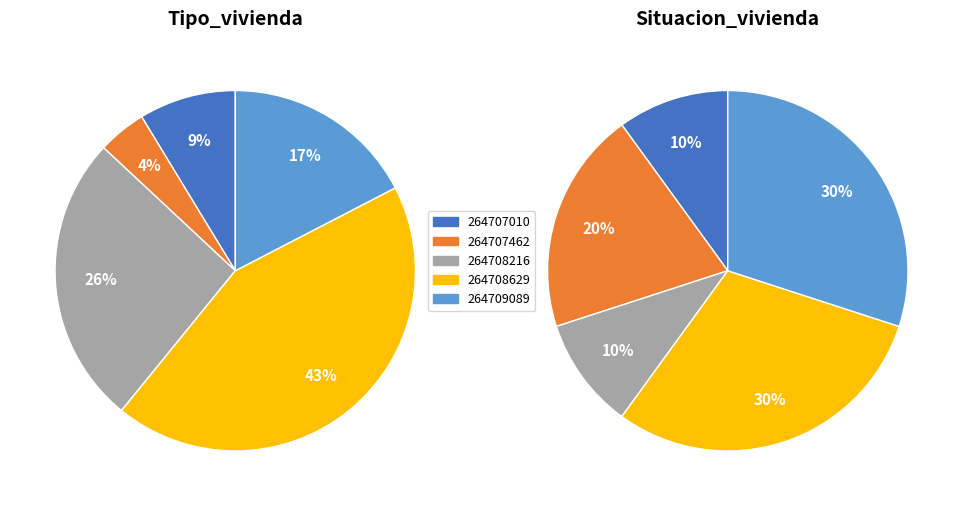

Is there any slice that represents more than half of the pie?

No